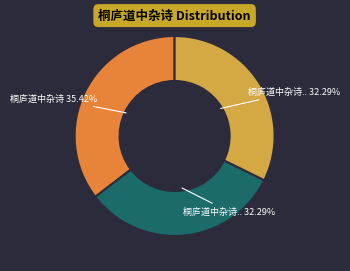

Is there a majority slice in this chart?

No